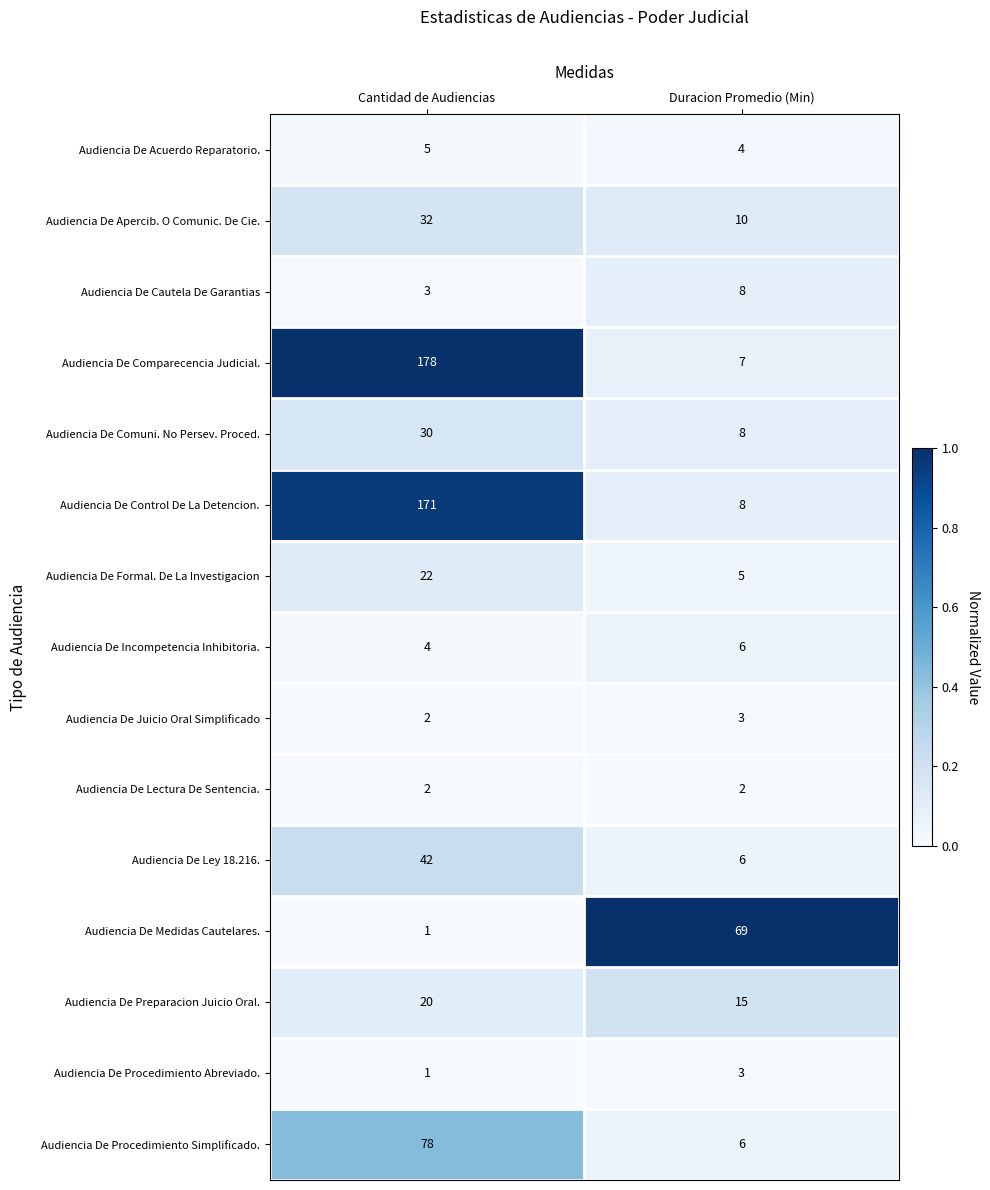

What is the sum of all Audiencia De Cautela De Garantias values?

11